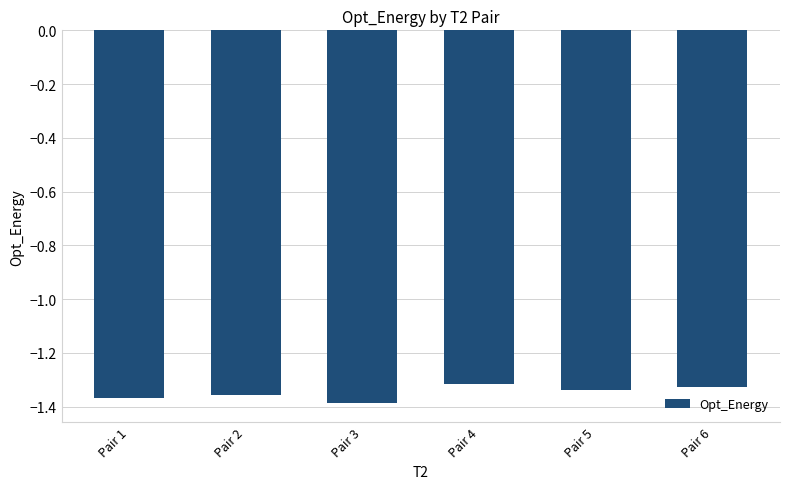

What is the sum of the values at Pair 2 and Pair 4?

-2.7